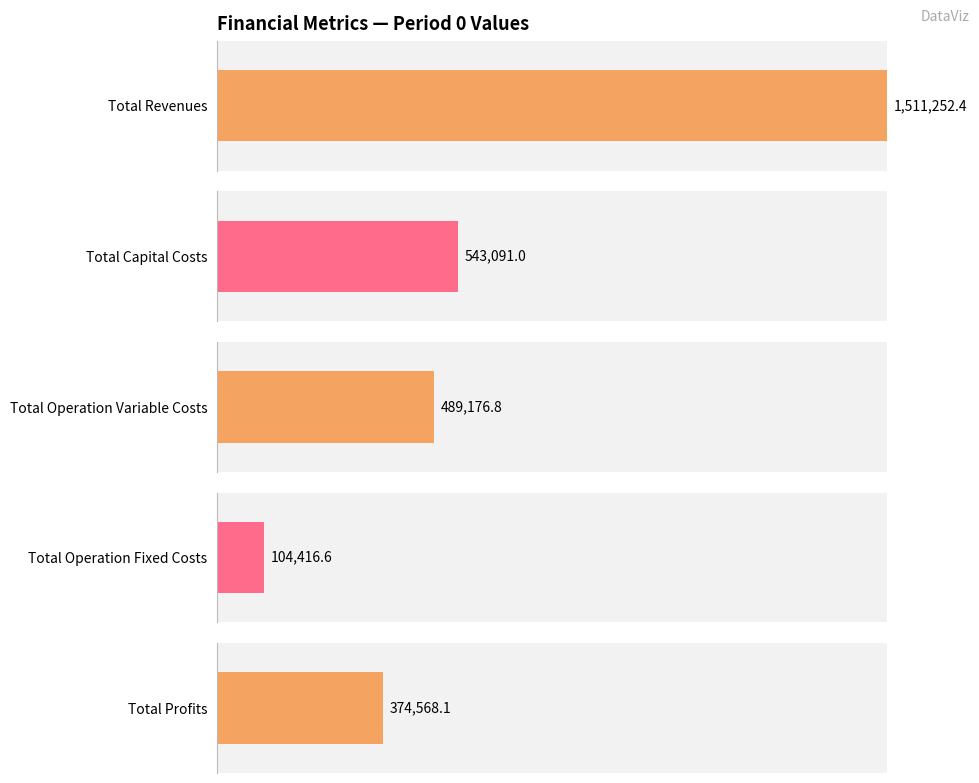

What is the value of the Total Operation Variable Costs bar at the 1st from the left?

489176.8